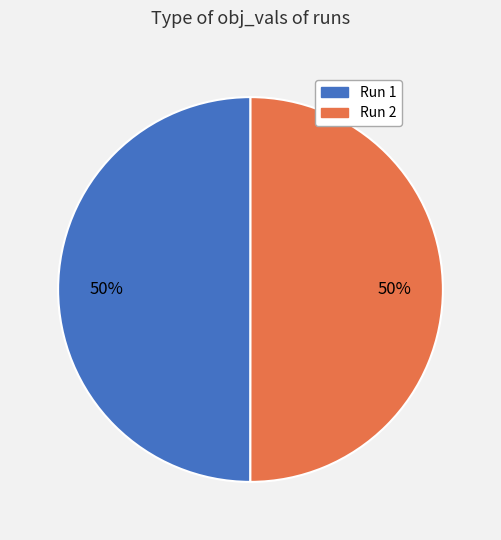

Combined, do Run 1 and Run 2 account for over 50%?

Yes